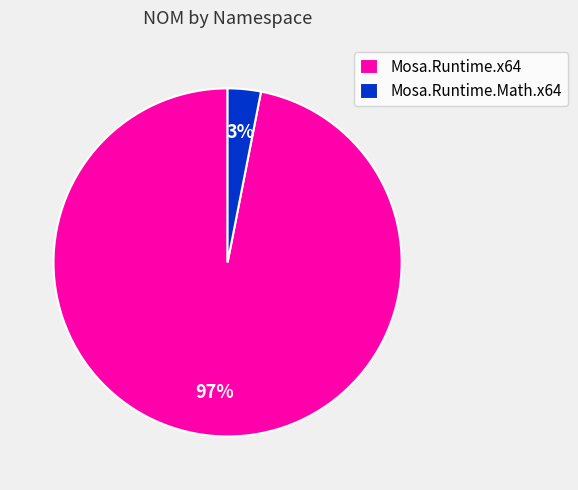

To the nearest percent, what is the combined percentage of Mosa.Runtime.Math.x64 and Mosa.Runtime.x64?

100%